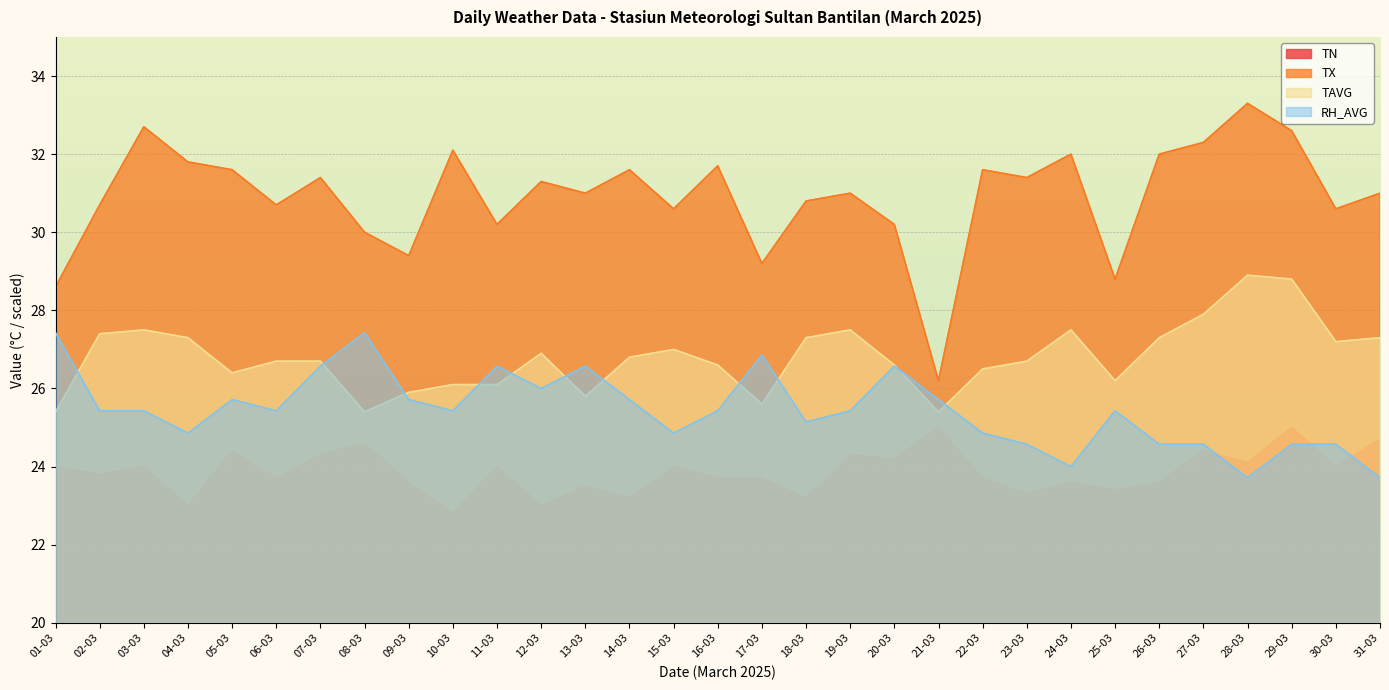

What is the minimum value shown in the chart?

22.8